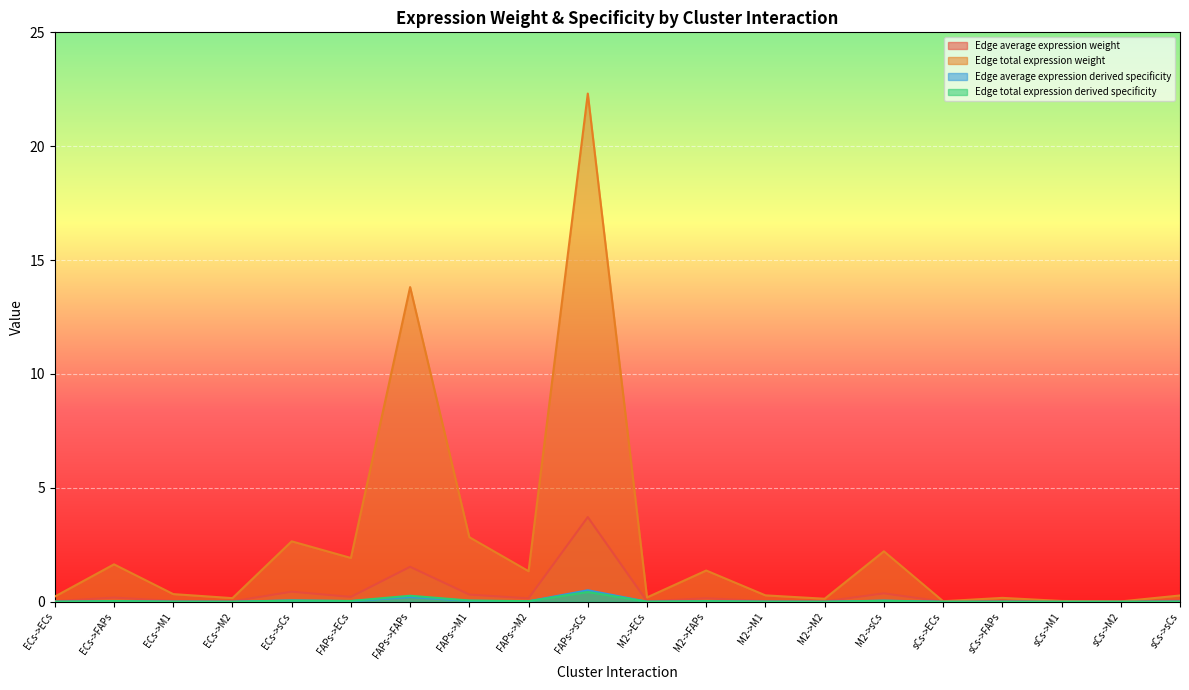

How many lines are shown in the chart?

4